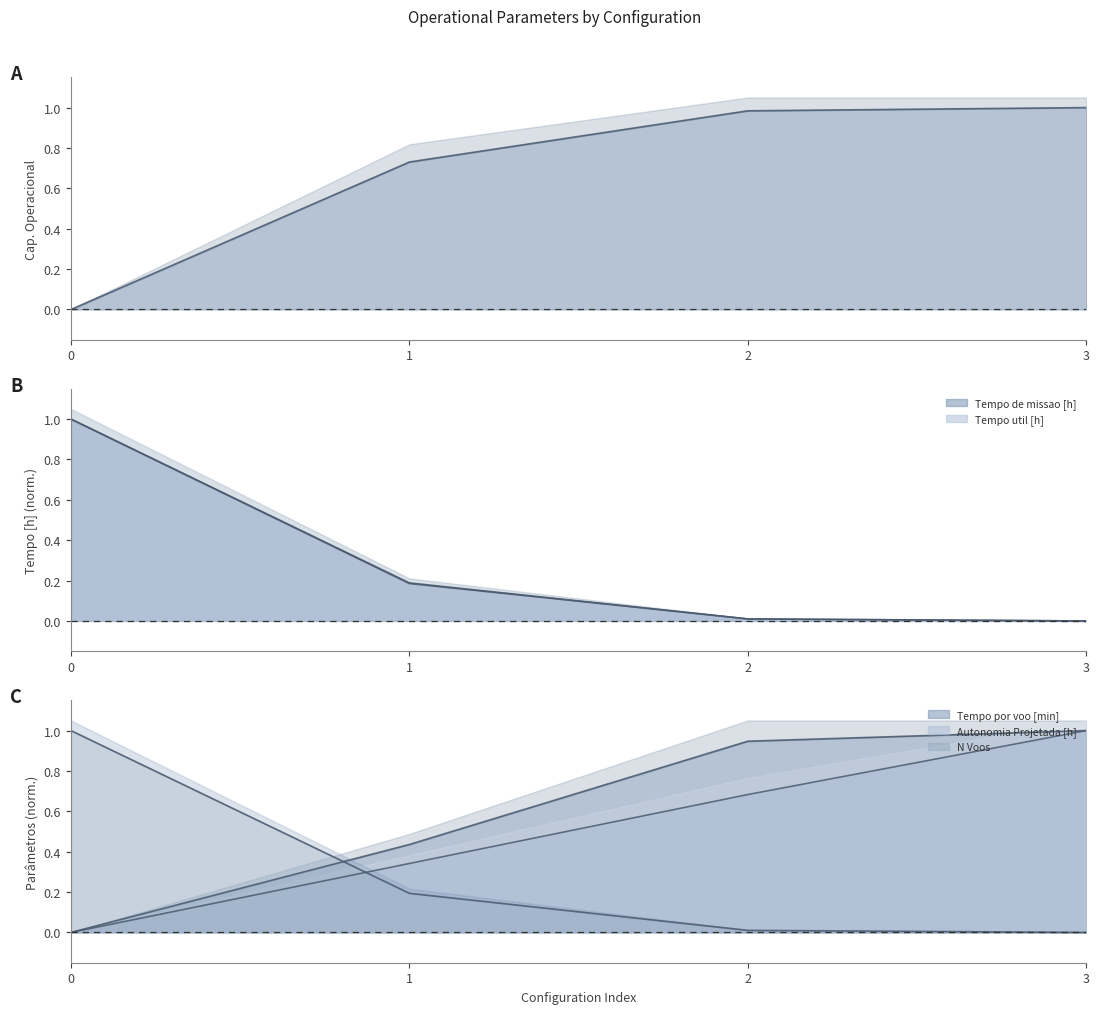

True or false: Capacidade operacional [ha/h] has more than 2 points higher than both neighbors.

False